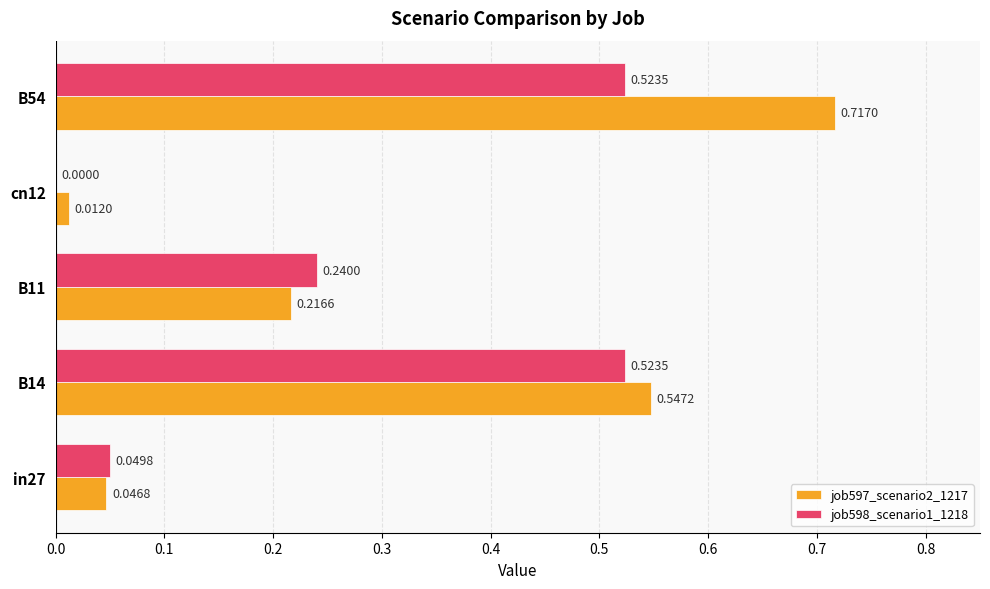

What is the sum of the job597_scenario2_1217 values at in27 and B11?

0.3